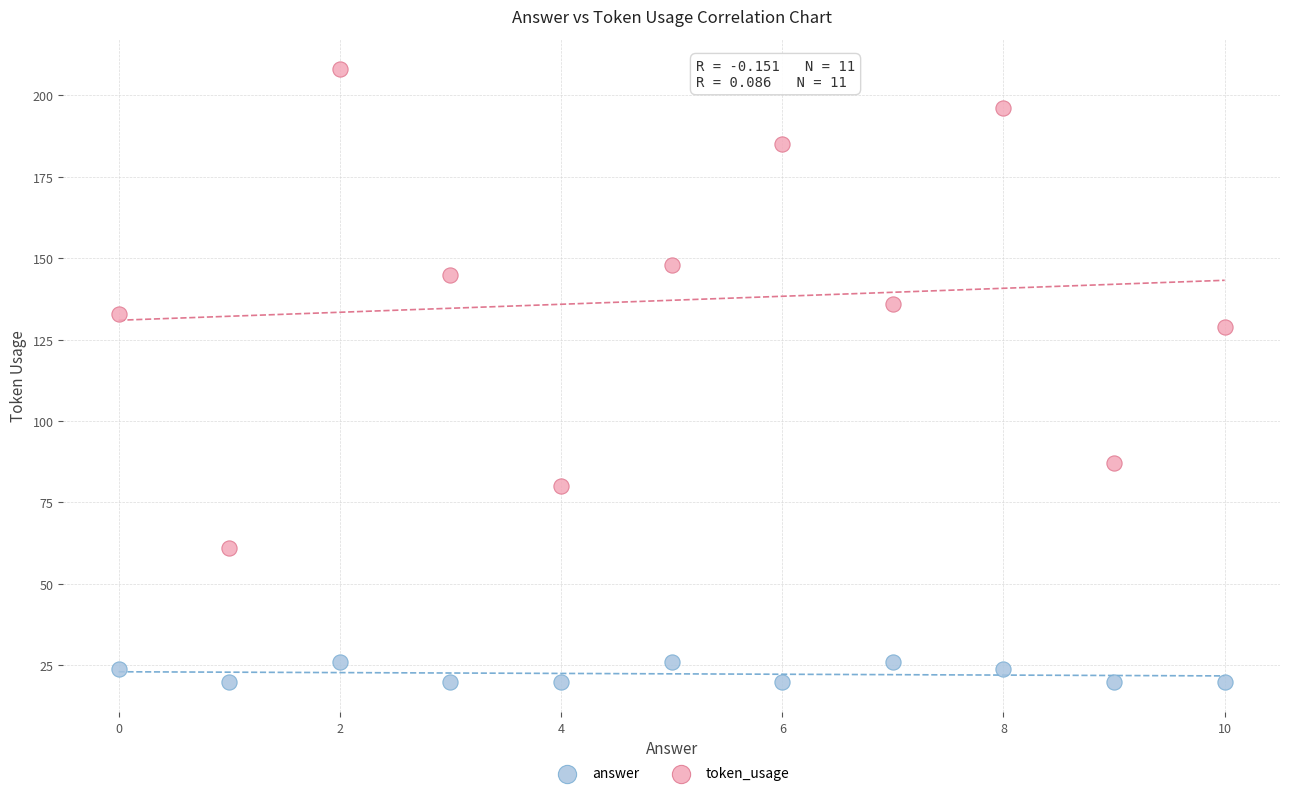

Across all data points, what is the range of Y values (max minus min)?

188